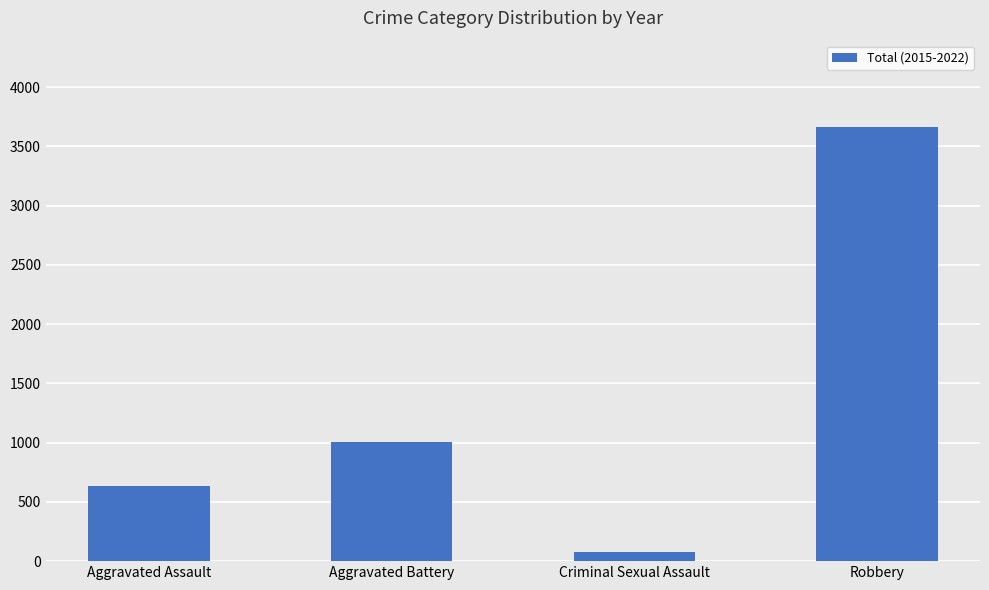

The value at Robbery is 3660. True or false?

True